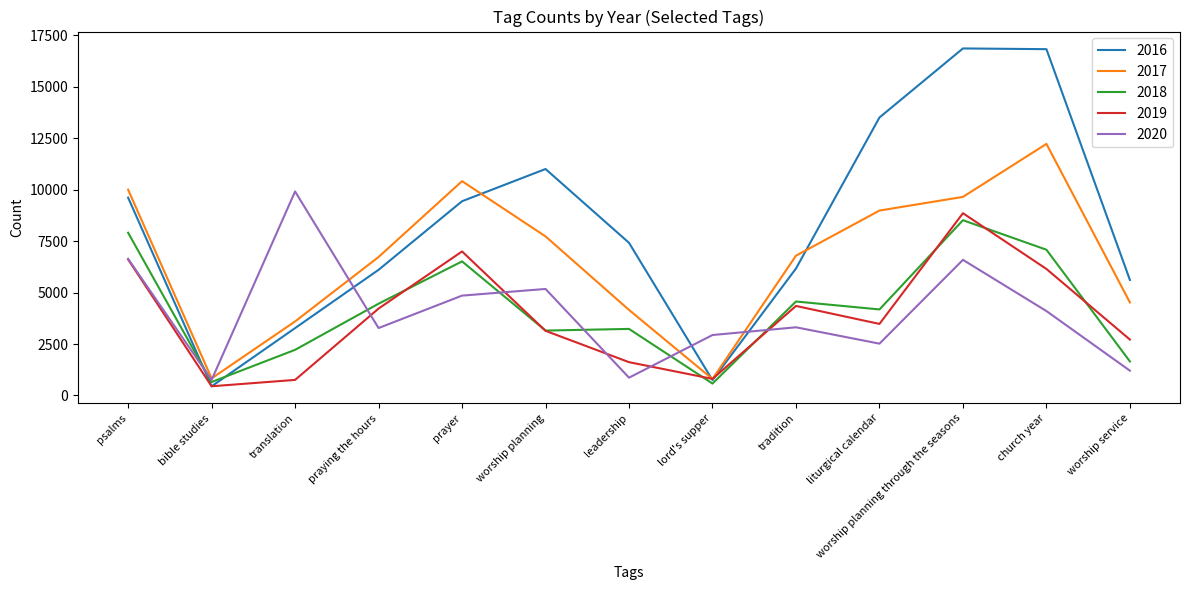

Which series has the widest spread of values?

2016